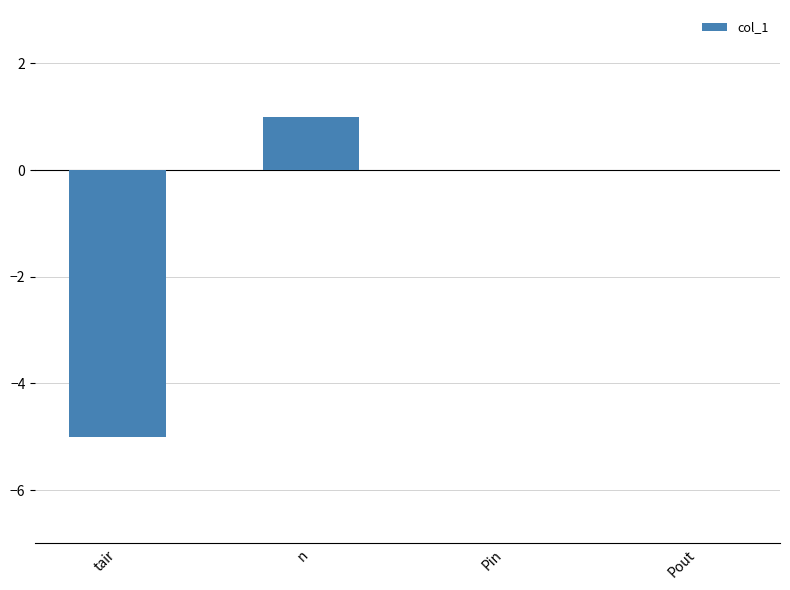

At which category does the chart reach its peak across all series?

n